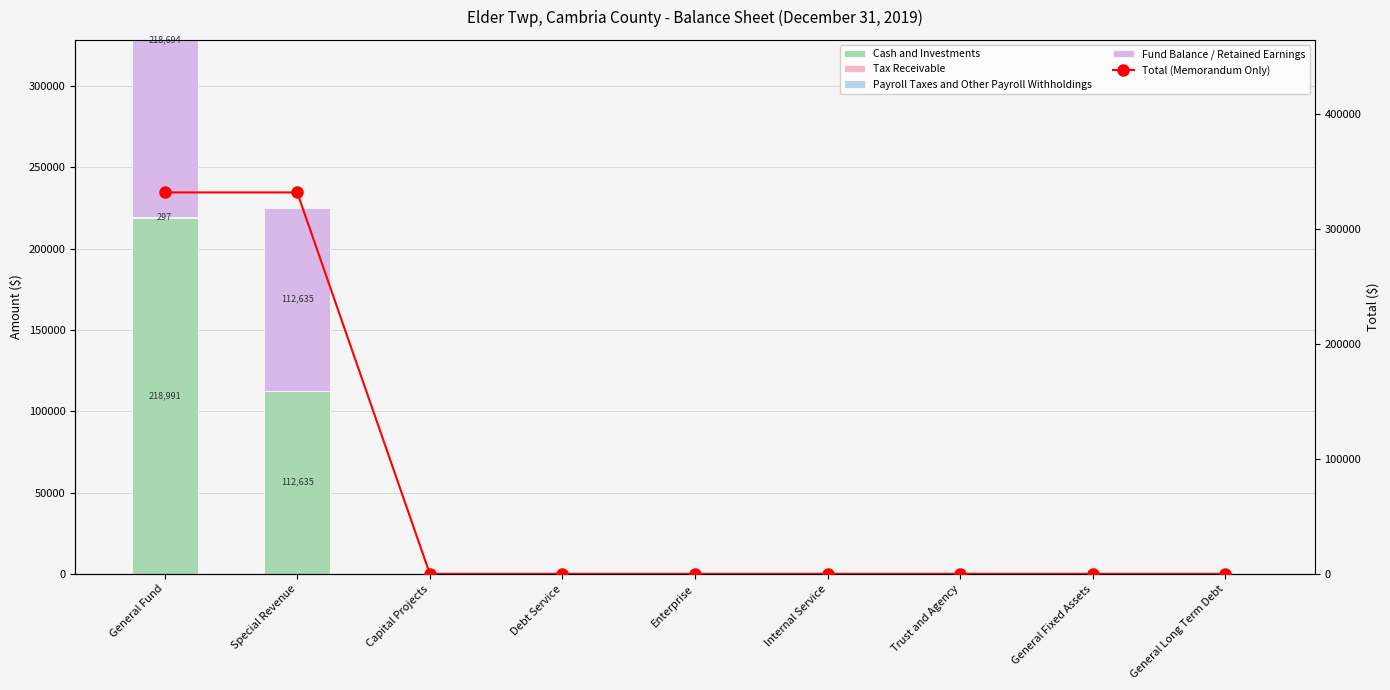

Does the chart contain stacked bars?

No